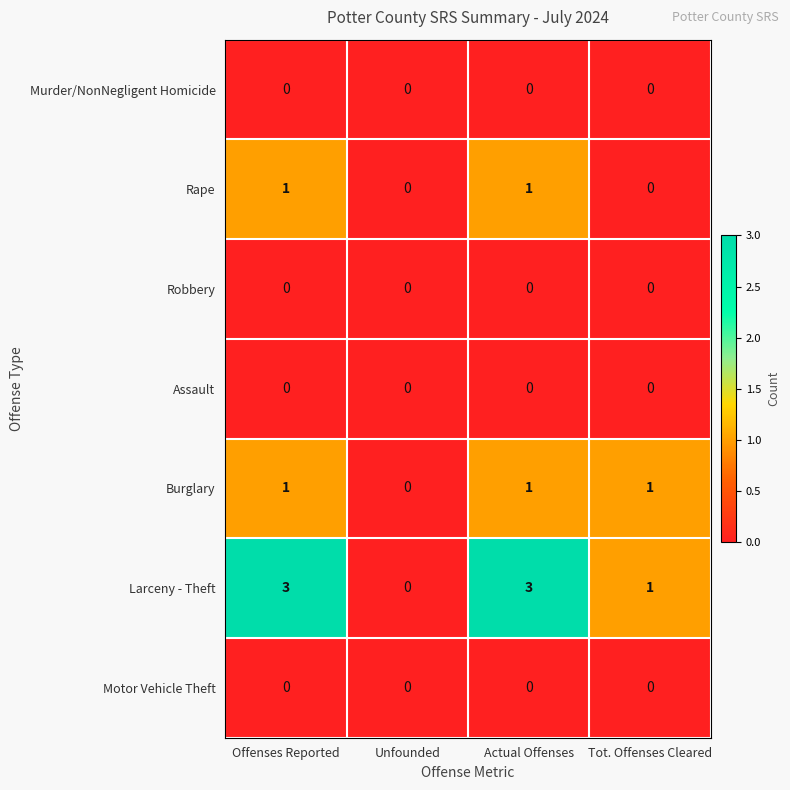

What is the total value across all series at Offenses Reported?

5